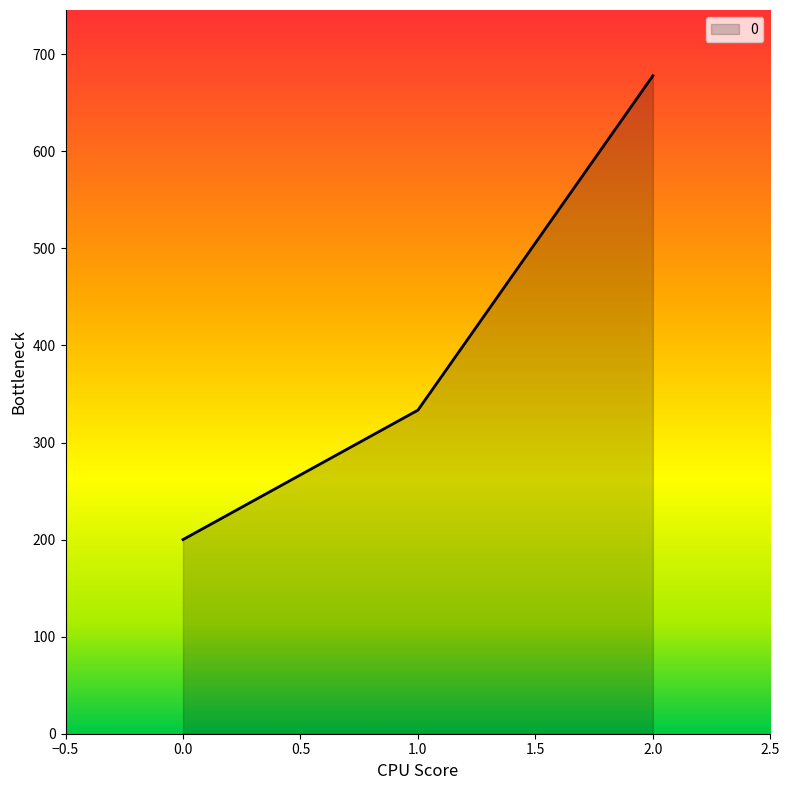

Reading left to right, transcribe all the data shown in this chart.

200.0	333.3	677.8